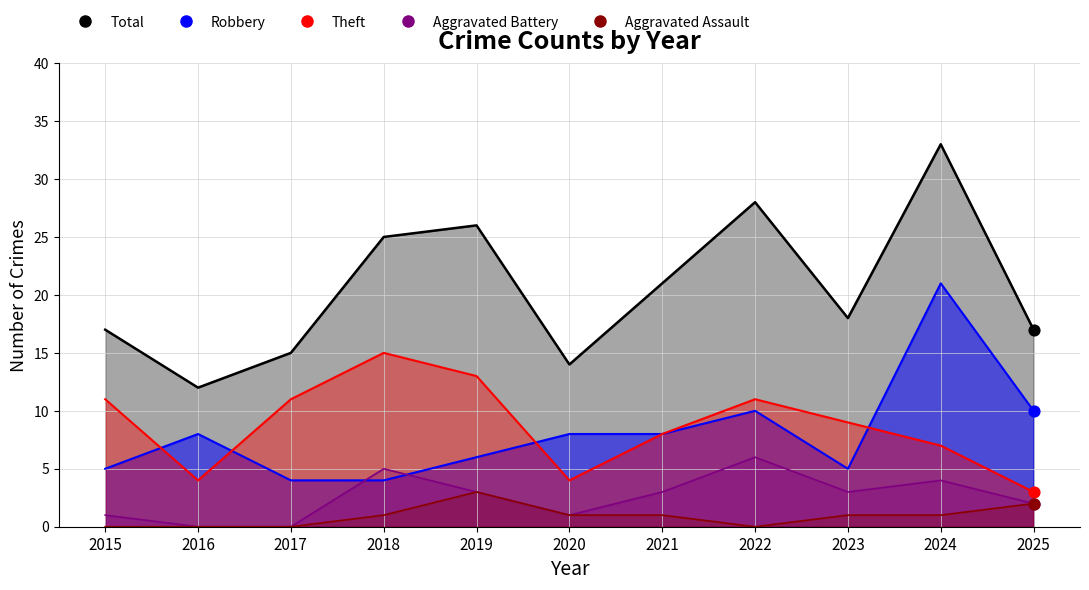

What is the total value across all series at 2019?

51